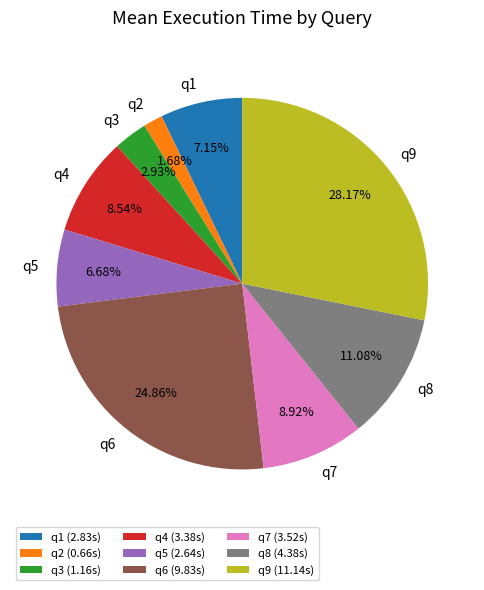

Count the number of slices in the pie.

9